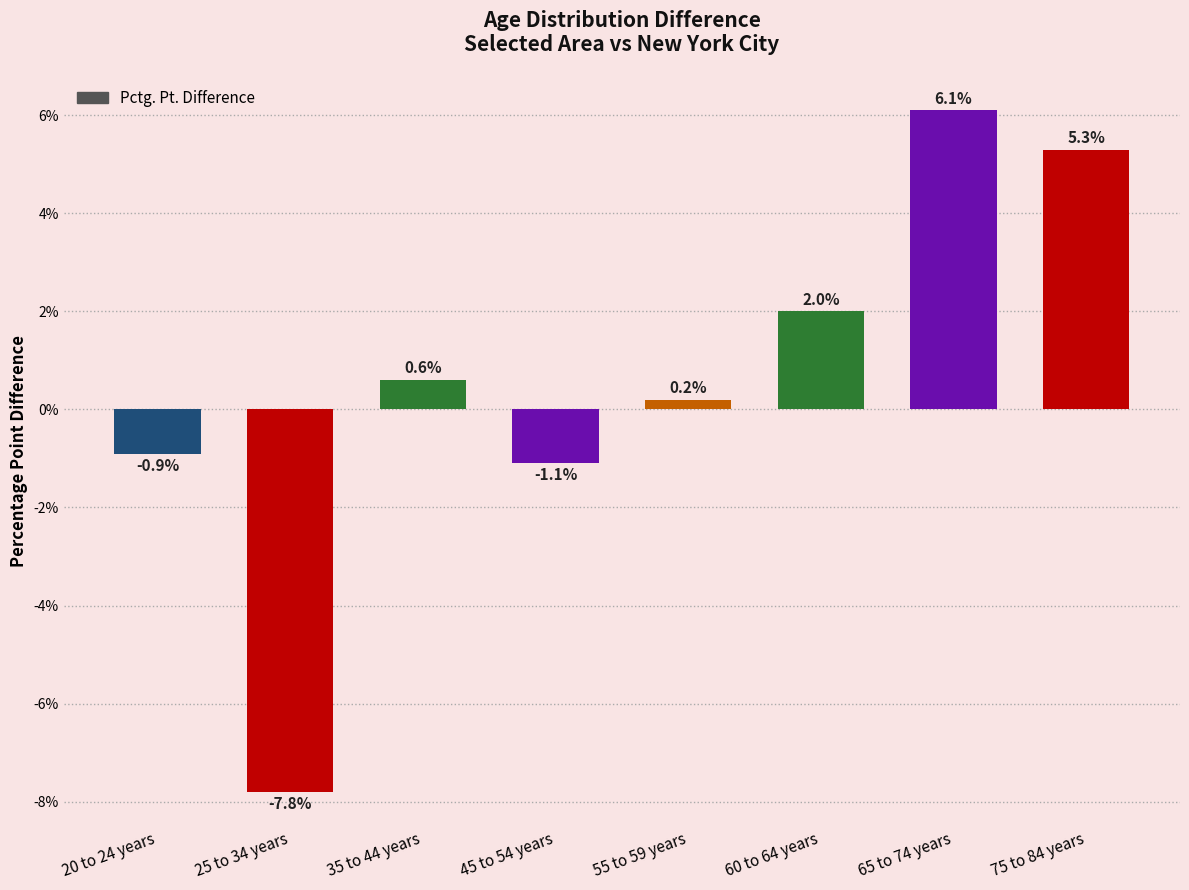

What is the value of the 2nd bar from the left?

-7.8